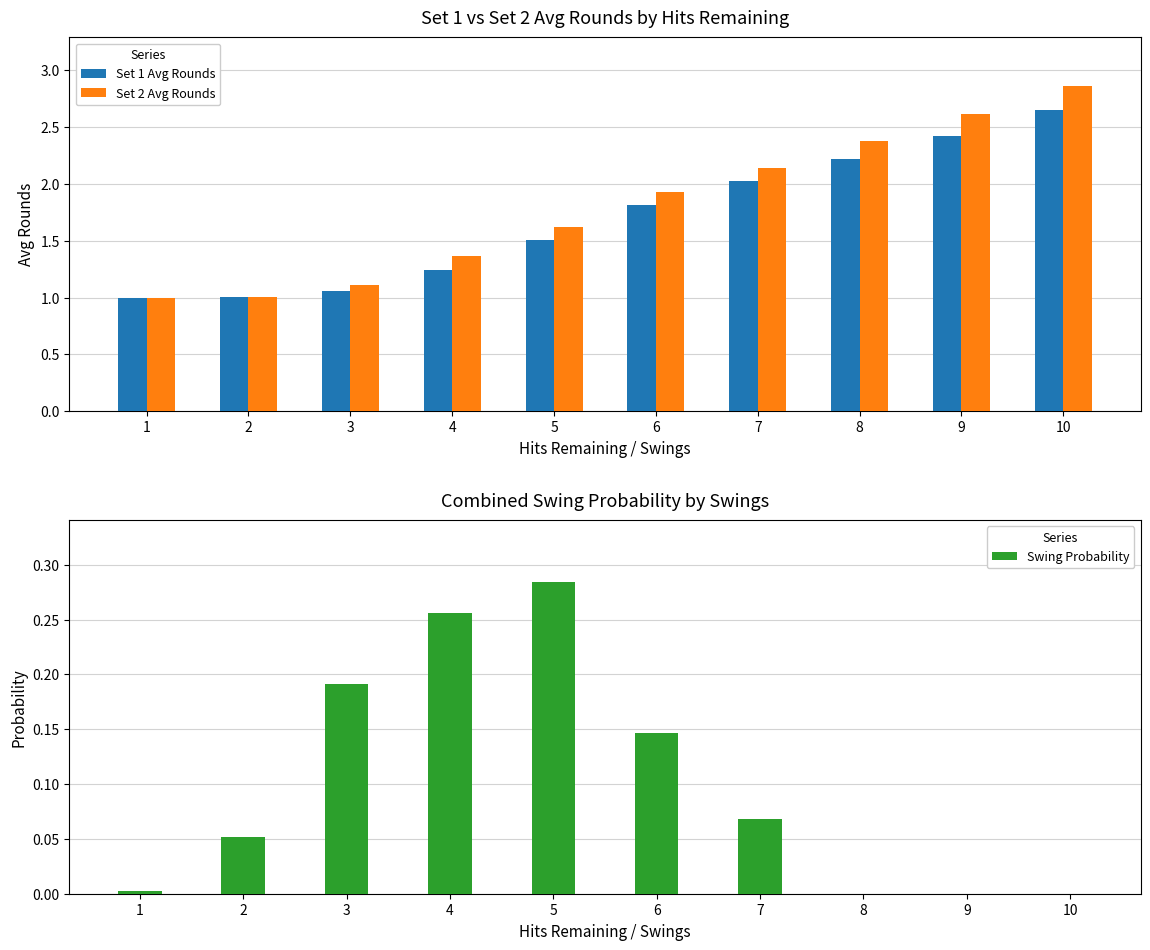

At how many categories does at least one series exceed 1?

10